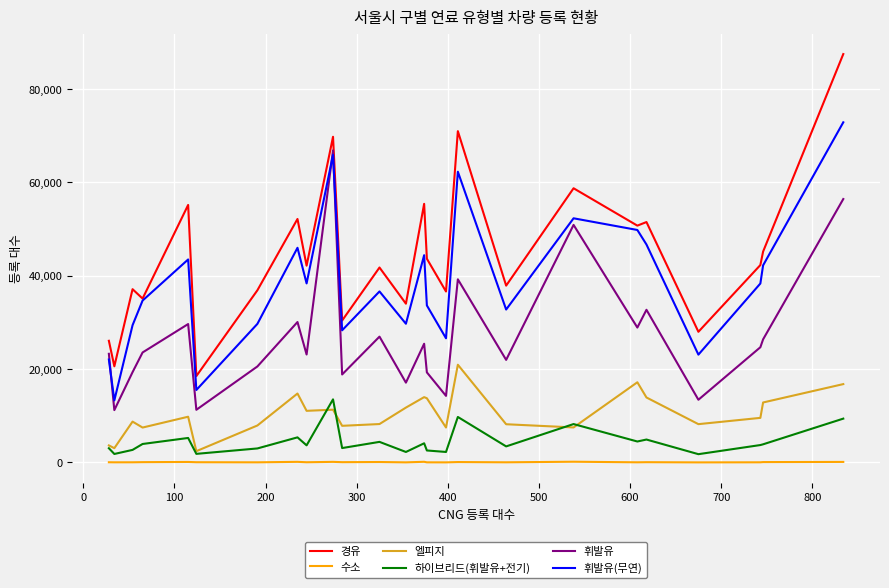

Which series has the largest total across all categories?

경유